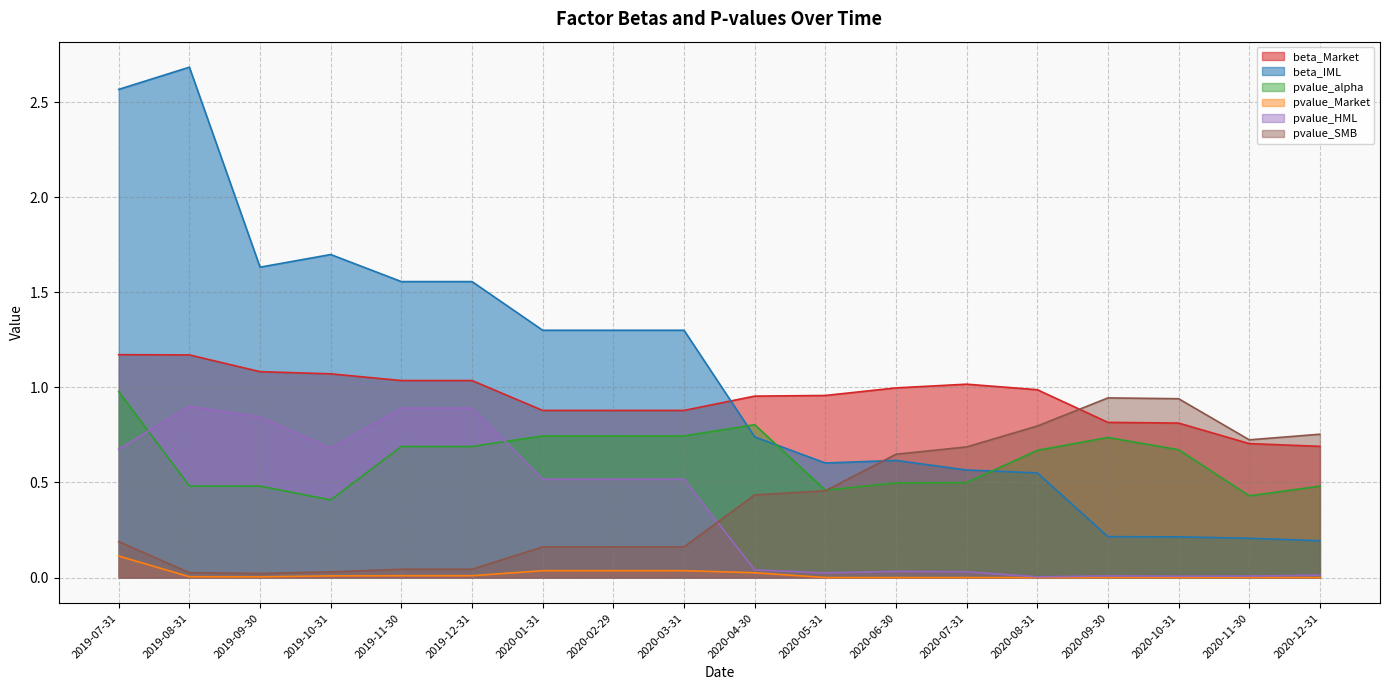

At which label does beta_IML reach its peak?

2019-08-31